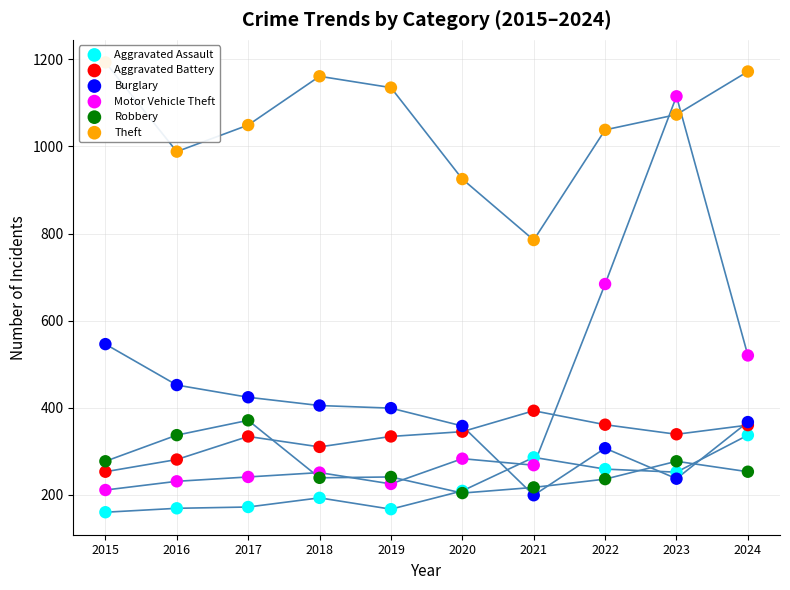

Which series has the largest total across all categories?

Theft